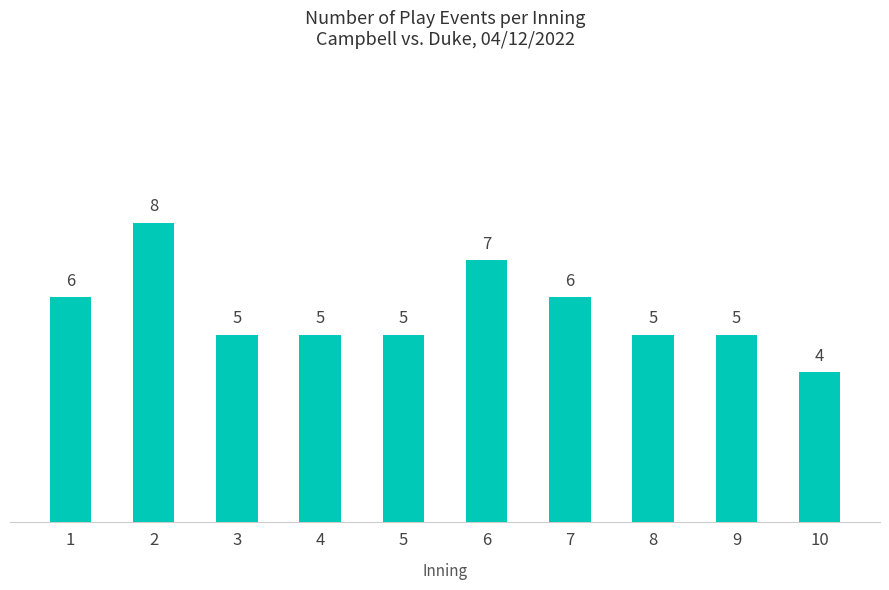

What is the change in value from 6 to 7?

-1